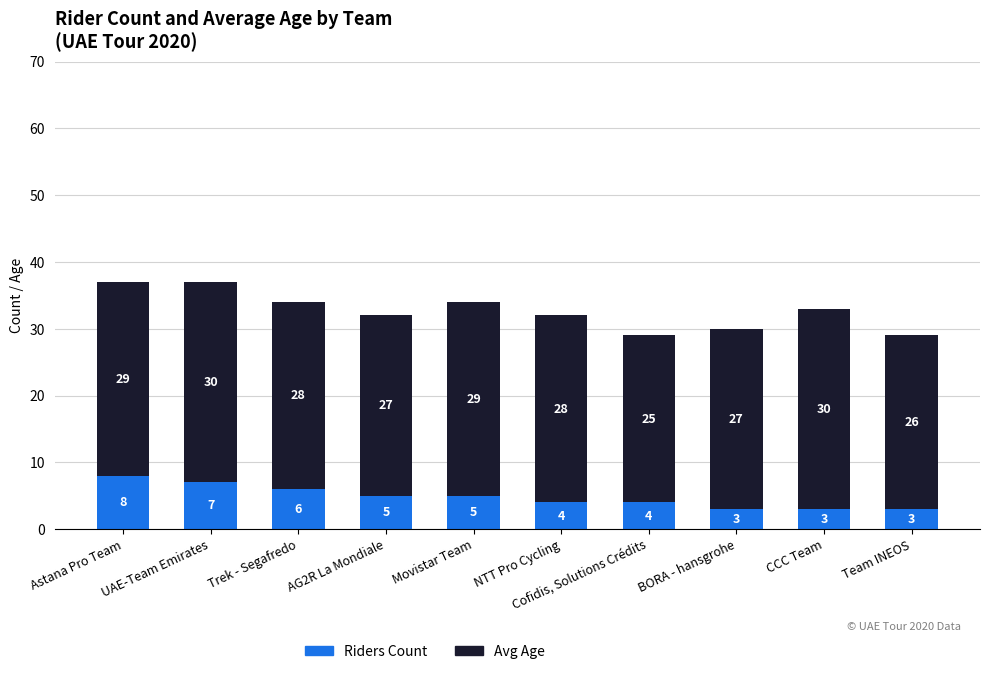

What is the minimum value for Riders Count?

3